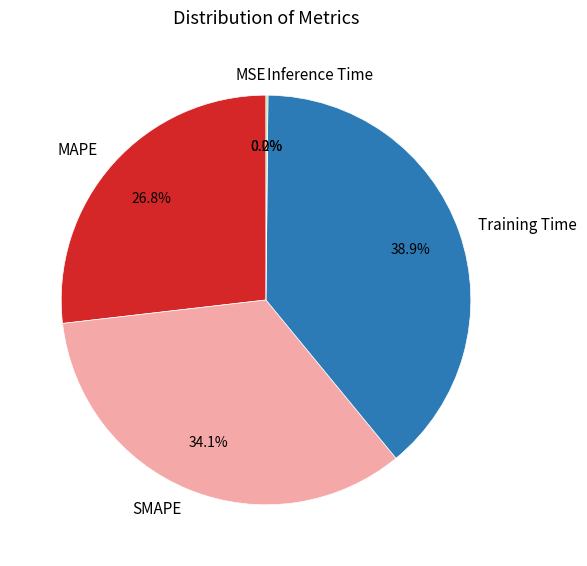

Is there any slice that represents more than half of the pie?

No